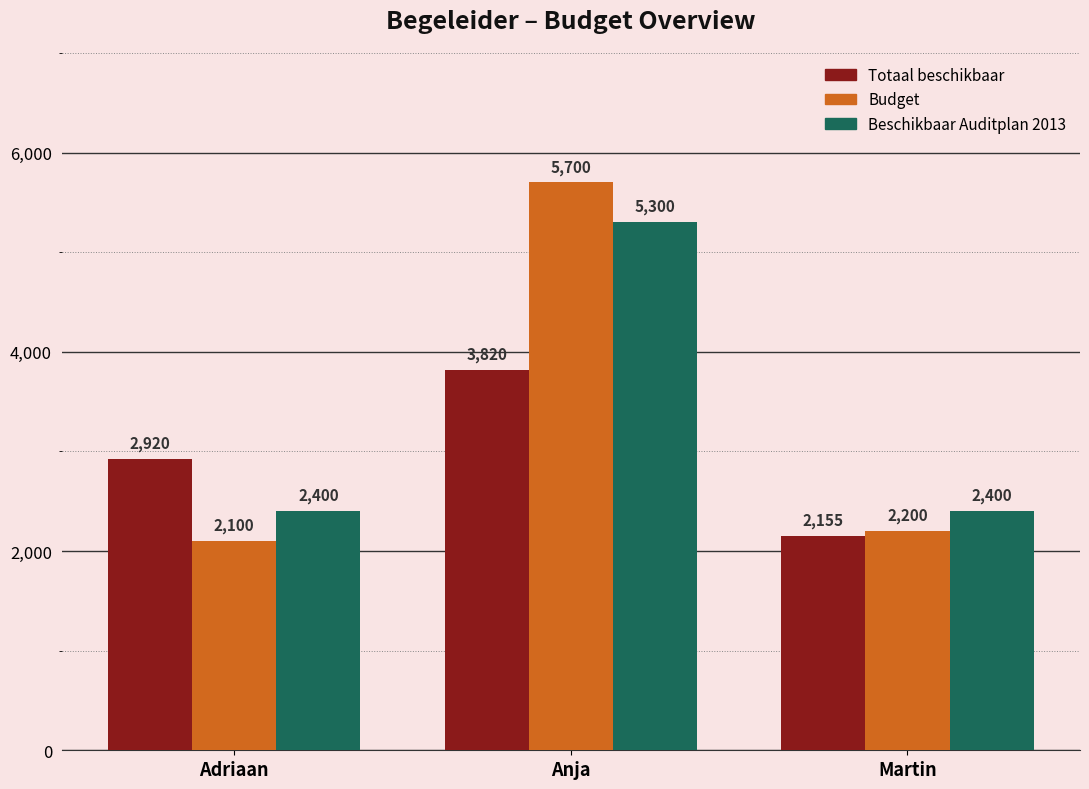

What is the label of the 1st bar from the right?

Martin